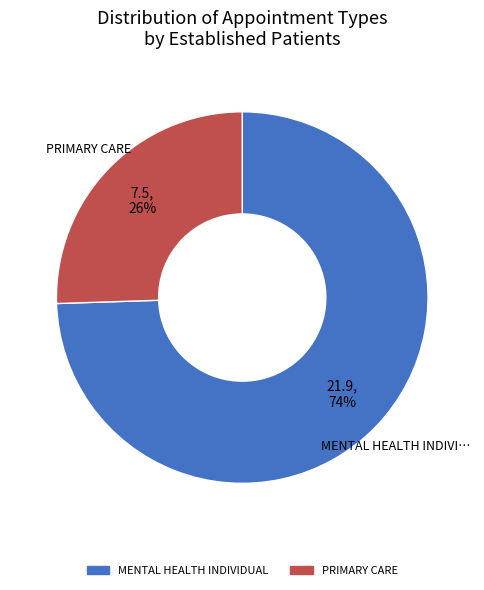

To the nearest percent, what percentage of the pie is MENTAL HEALTH INDIVIDUAL?

74%